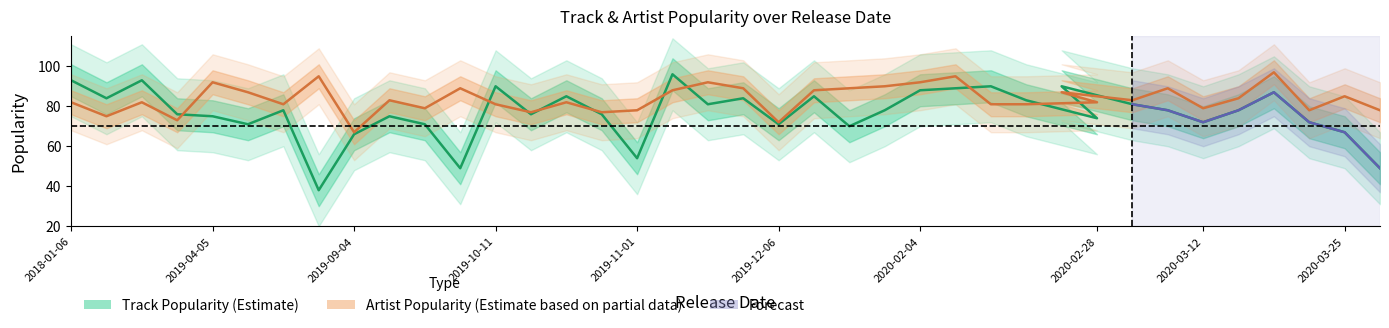

The value at 18 is 33. True or false?

False